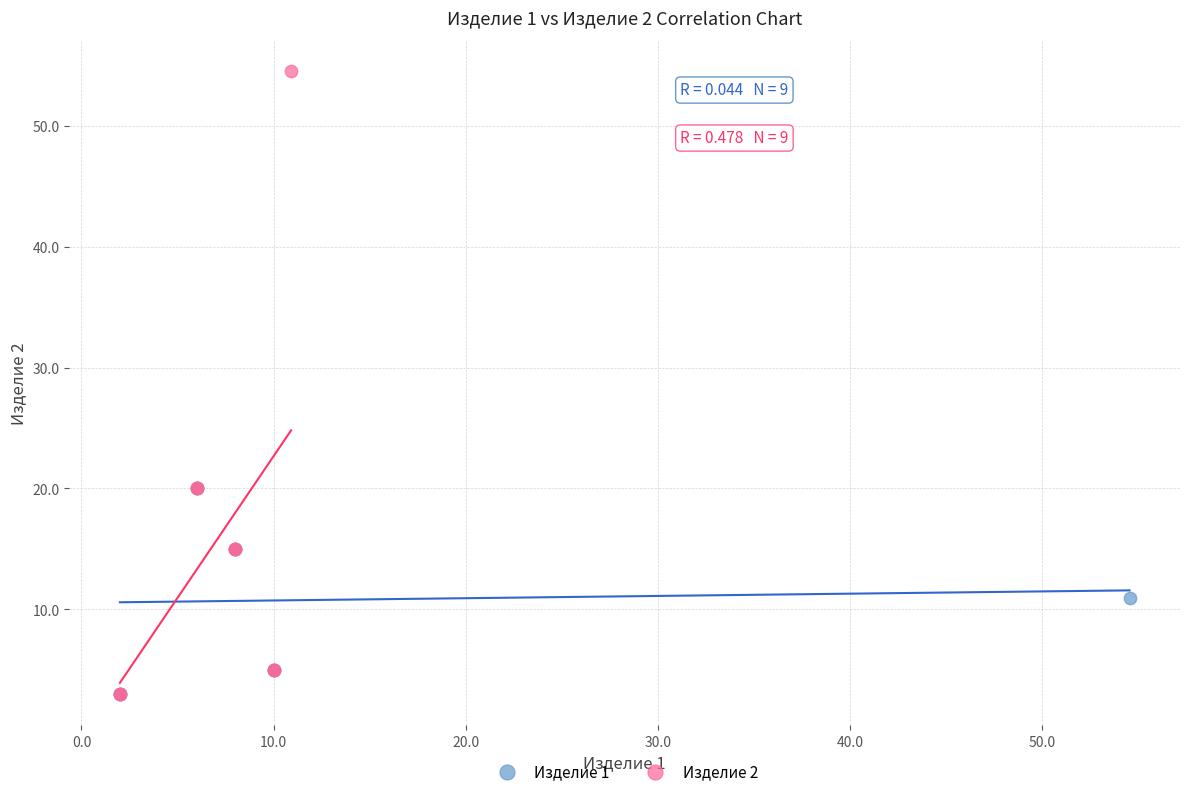

Which series contains the highest Y value?

Изделие 2